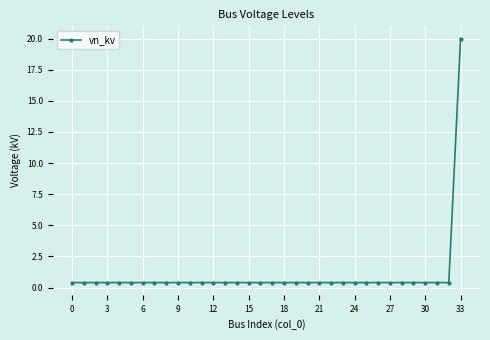

What is the sum of all values?

33.2